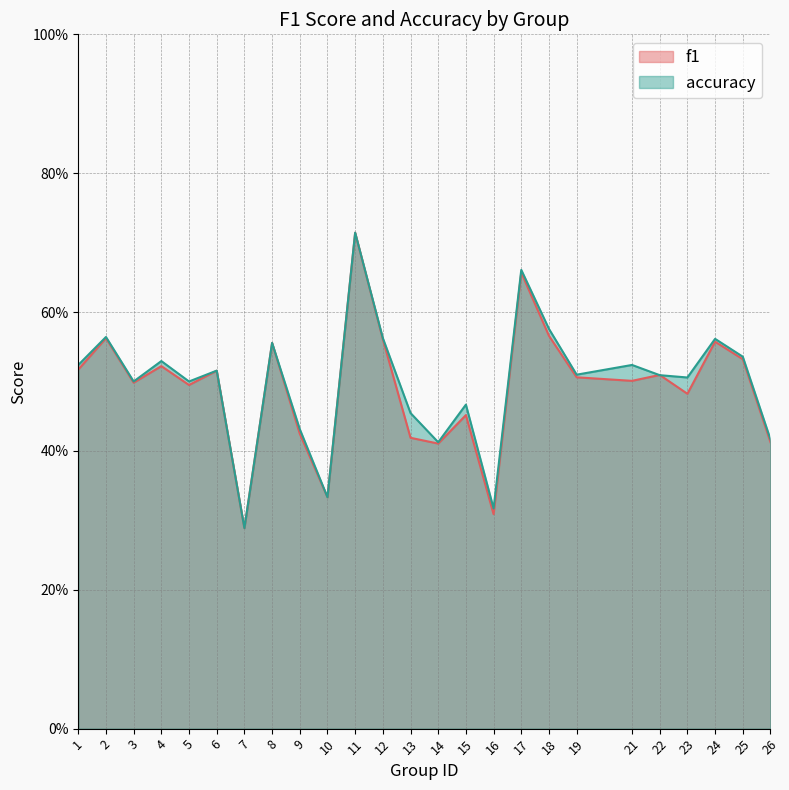

What is the value of the f1 point at the 6th from the left?

0.5